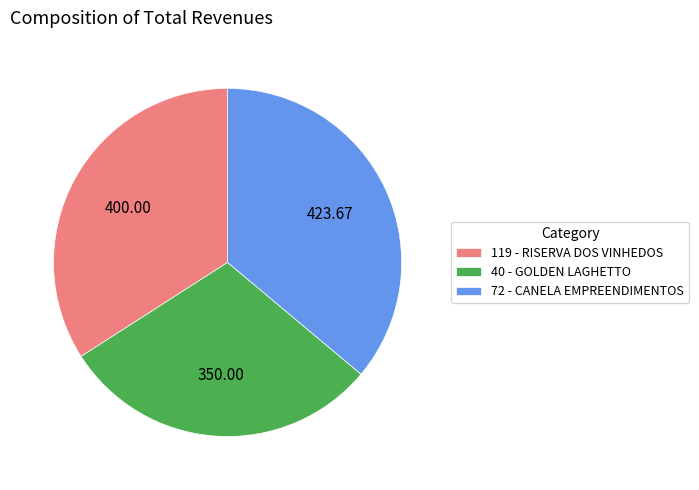

Combined, do 40 - GOLDEN LAGHETTO and 119 - RISERVA DOS VINHEDOS account for over 50%?

Yes